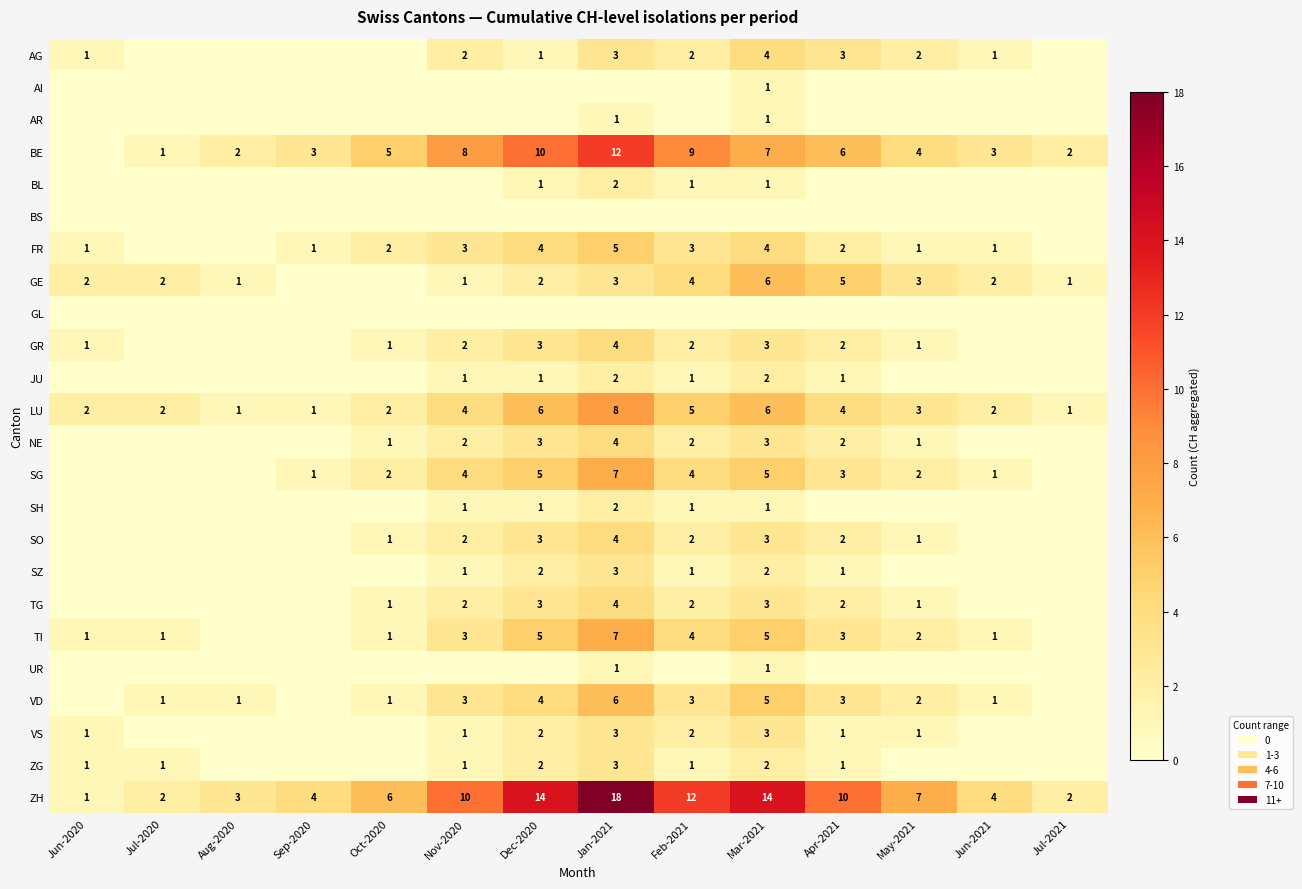

What is the difference between the TI values at Jan-2021 and Jul-2020?

6